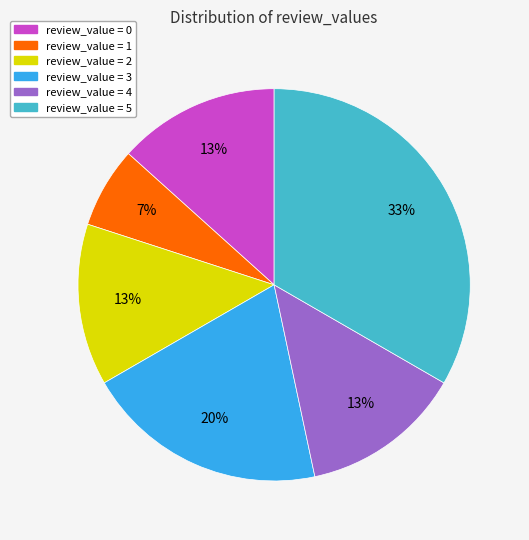

Does any single category account for the majority?

No